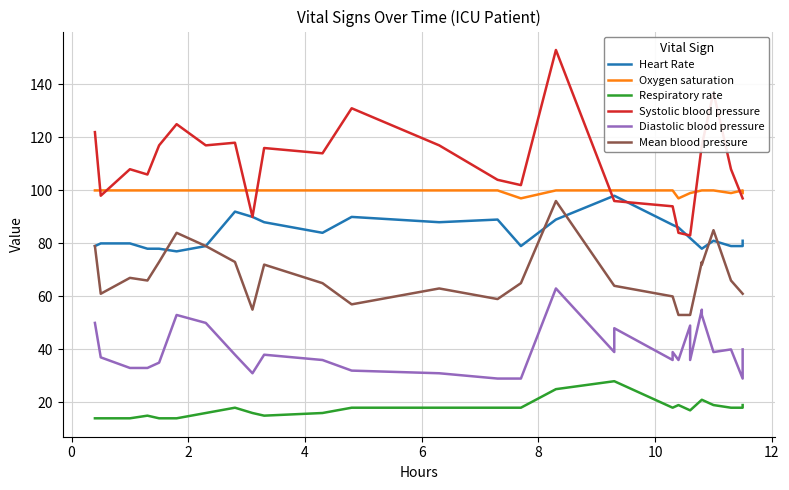

What is the difference between the maximum and second lowest values in the Respiratory rate series?

14